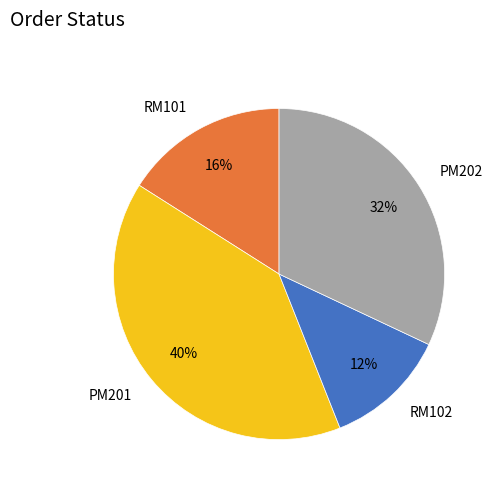

Which slice is the largest?

PM201